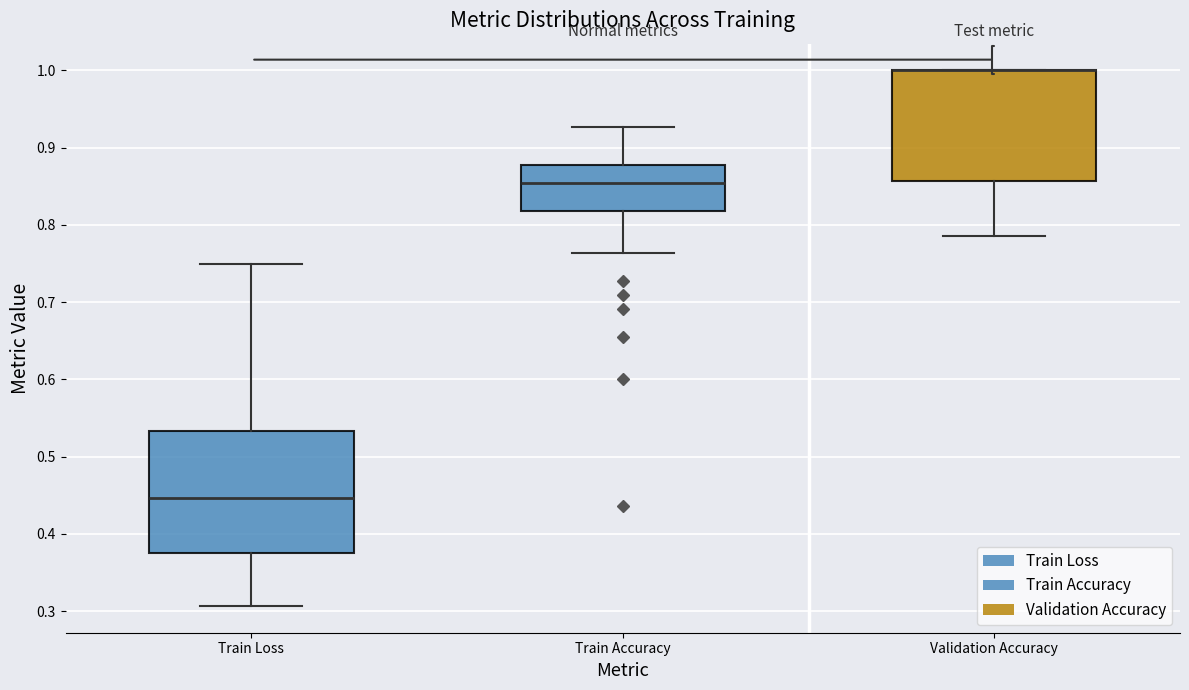

Comparing the boxes themselves (not the whiskers), which one is the tallest?

Train Loss